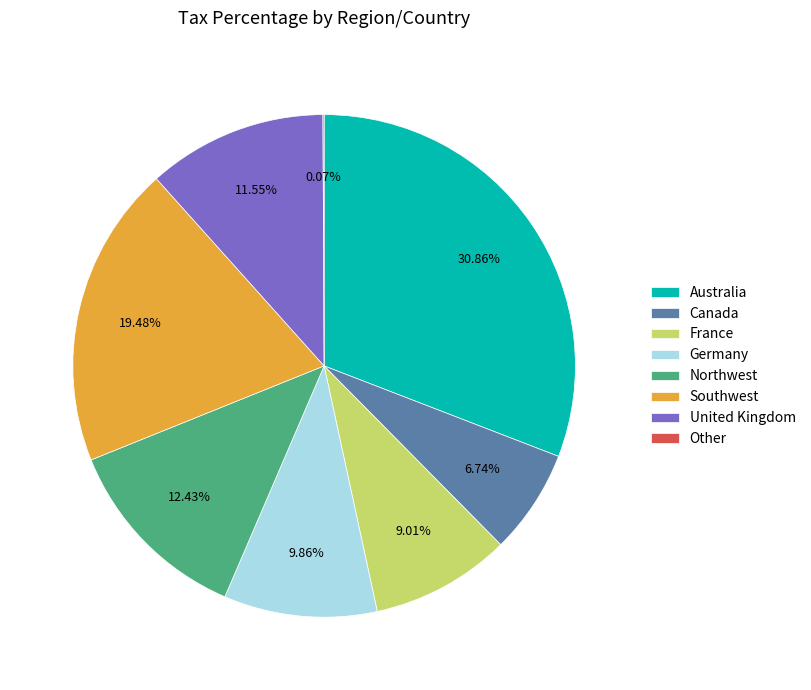

What percentage is the Germany slice, to the nearest percent?

10%